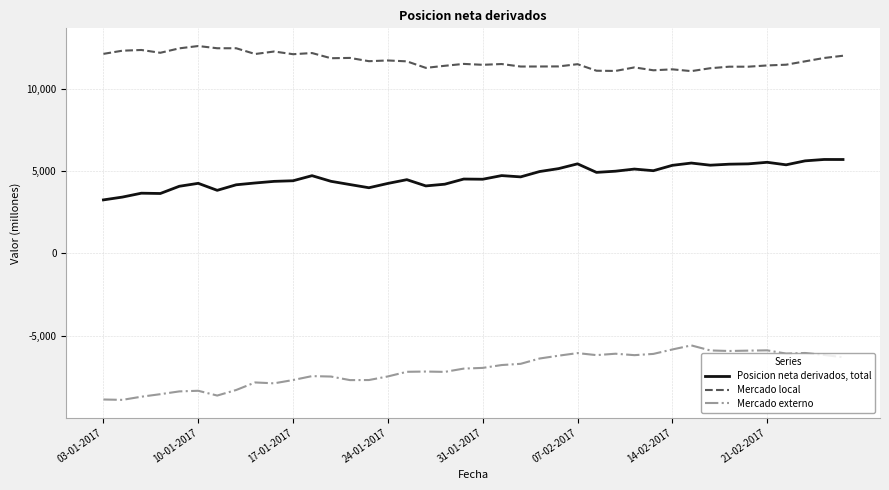

In Posicion neta derivados, total, how many points are lower than both neighbors (excluding endpoints)?

10